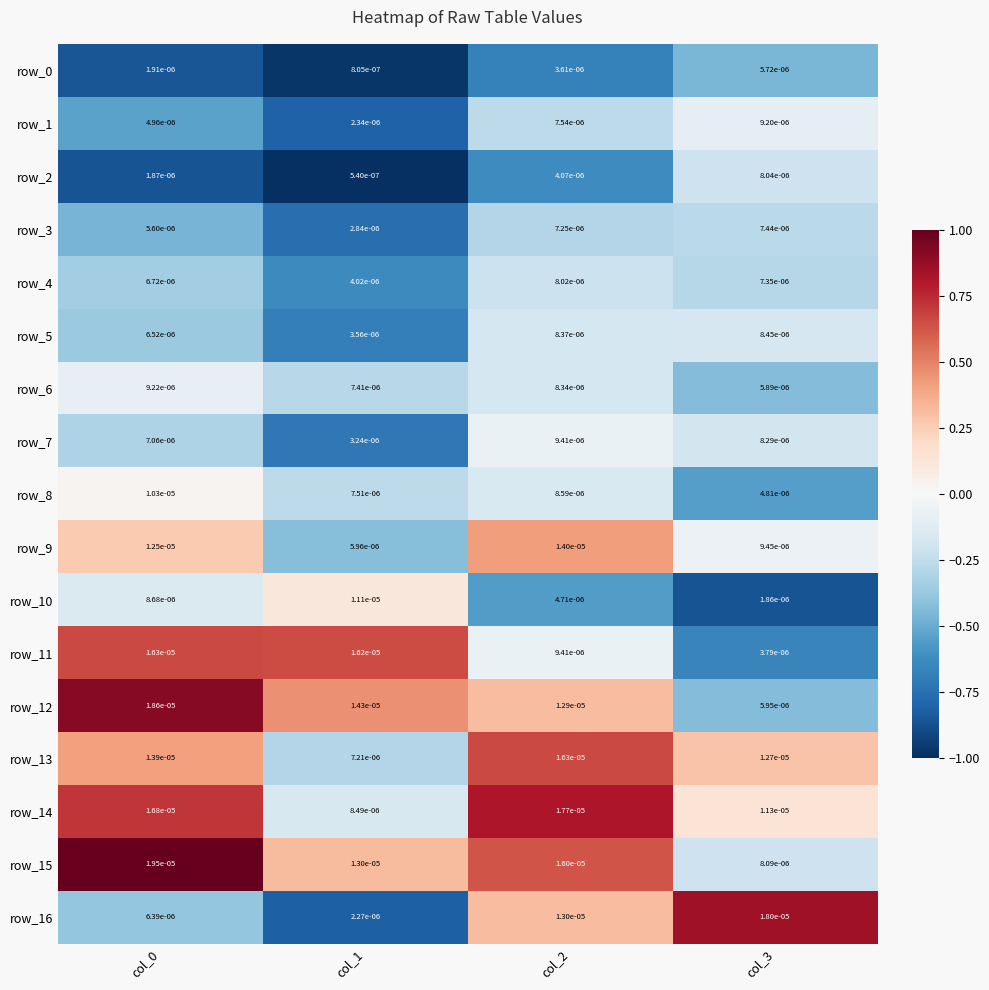

Is the value of row_15 at col_0 greater than the value of row_12 at col_2?

Yes